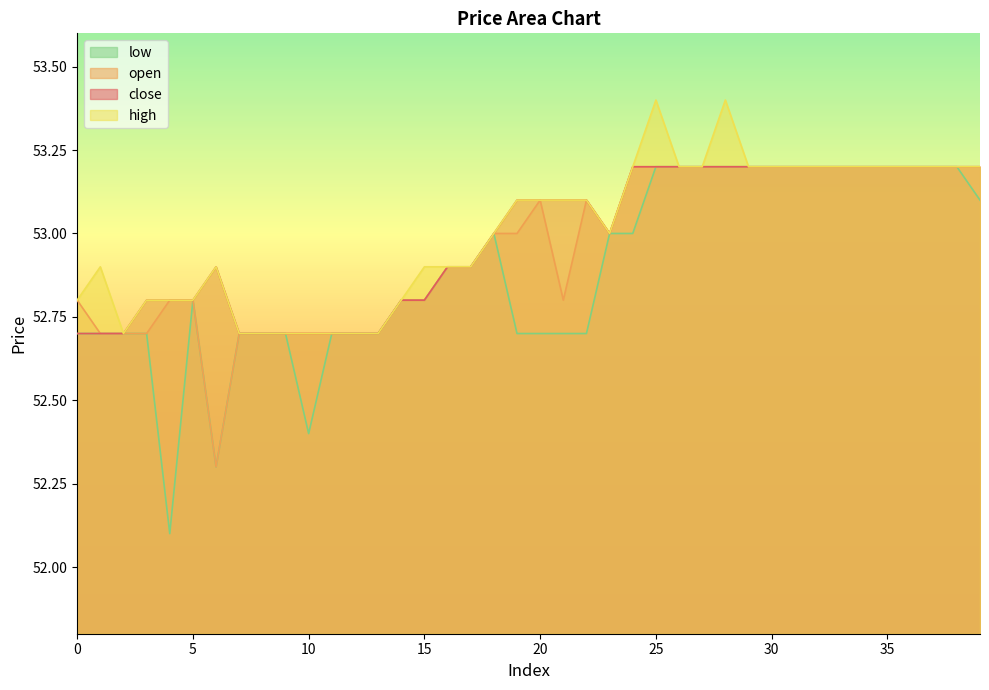

How many lines are shown in the chart?

4